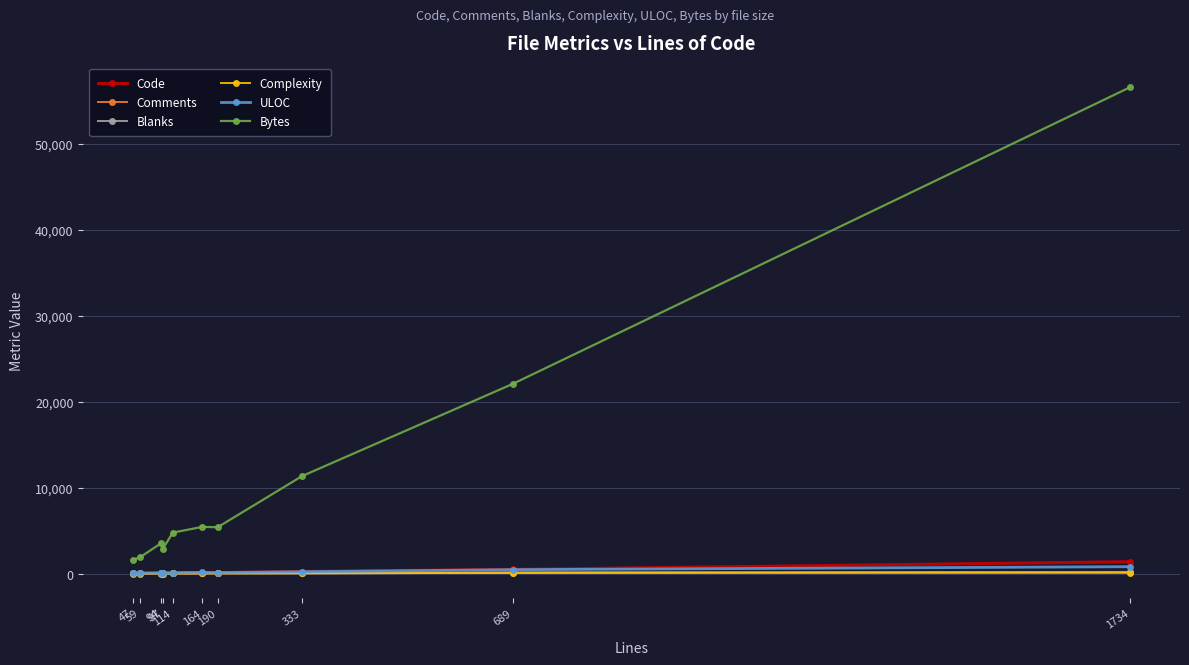

What is the difference between the second highest and minimum values in the Complexity series?

83